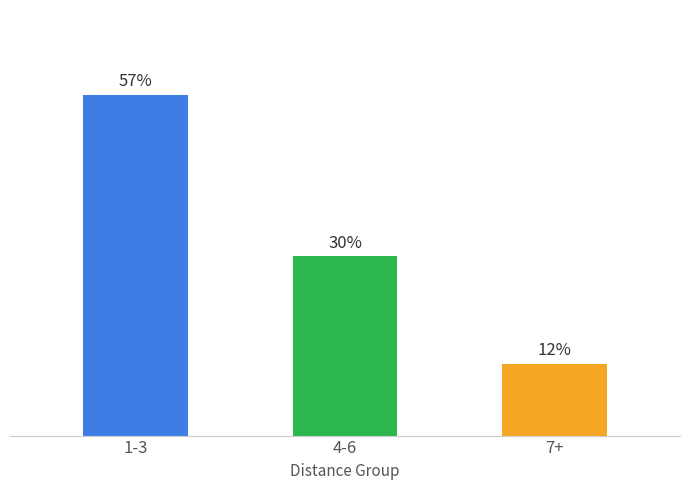

At which category does the chart reach its peak across all series?

1-3